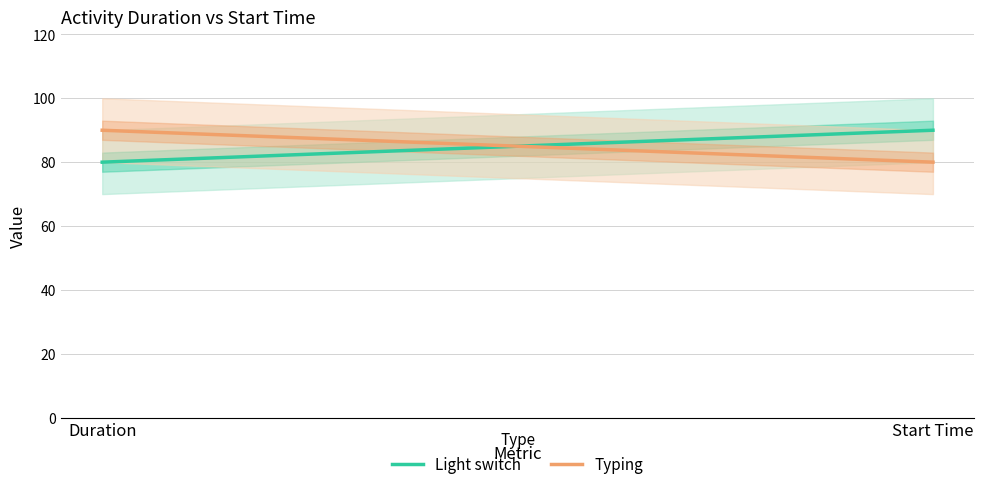

What is the label of the 1st point from the left?

Duration